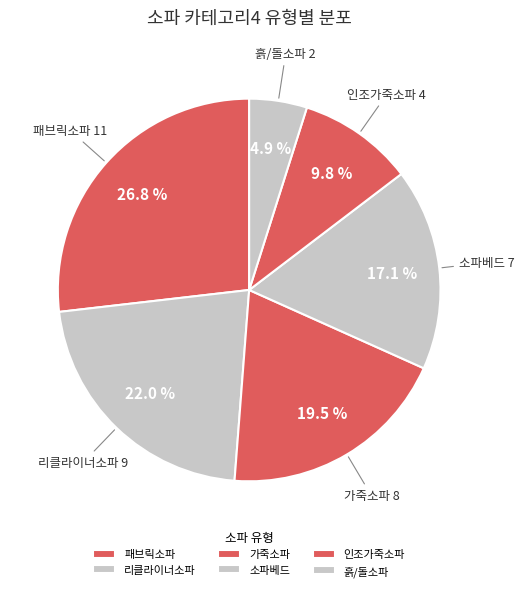

Is it true that 소파베드 is 25% of the pie?

False